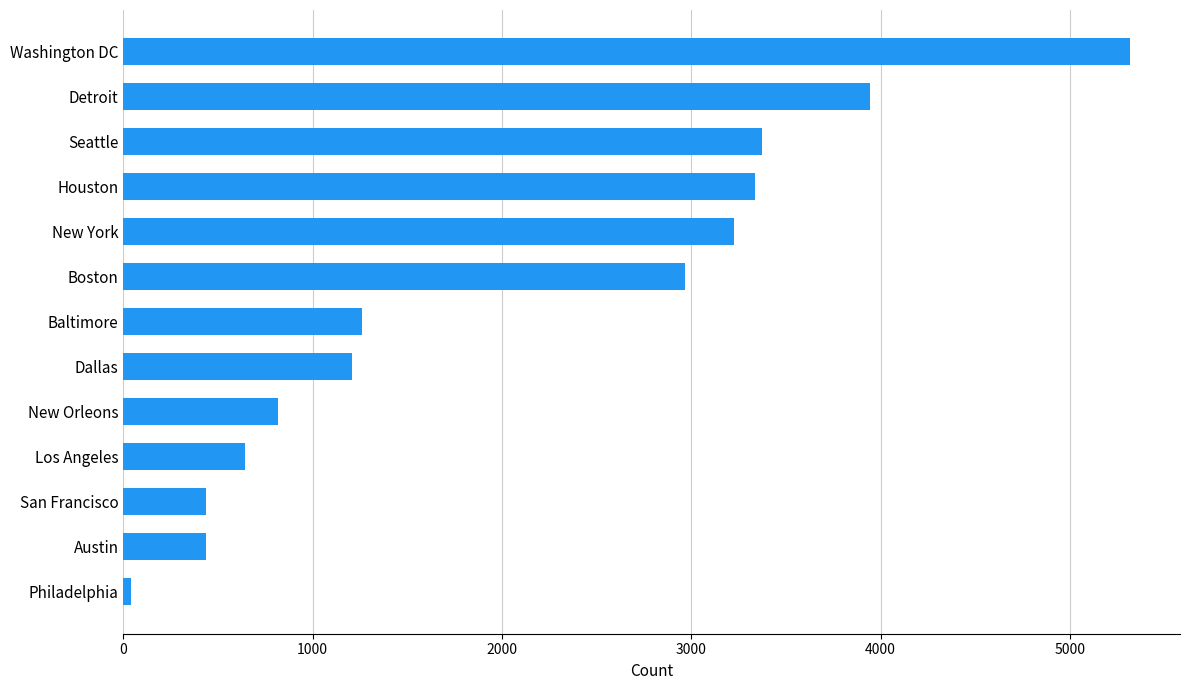

The chart shows a value of 1208 at Dallas. True or false?

True